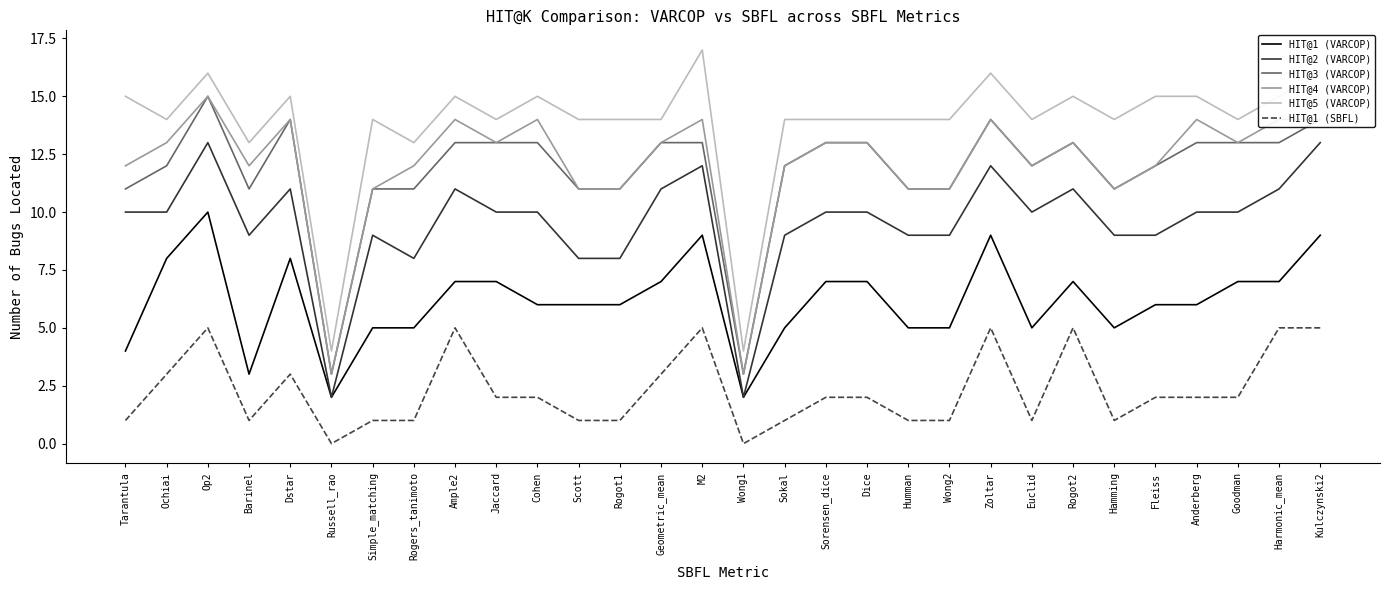

True or false: HIT@5 (VARCOP) and HIT@4 (VARCOP) cross at least once.

False